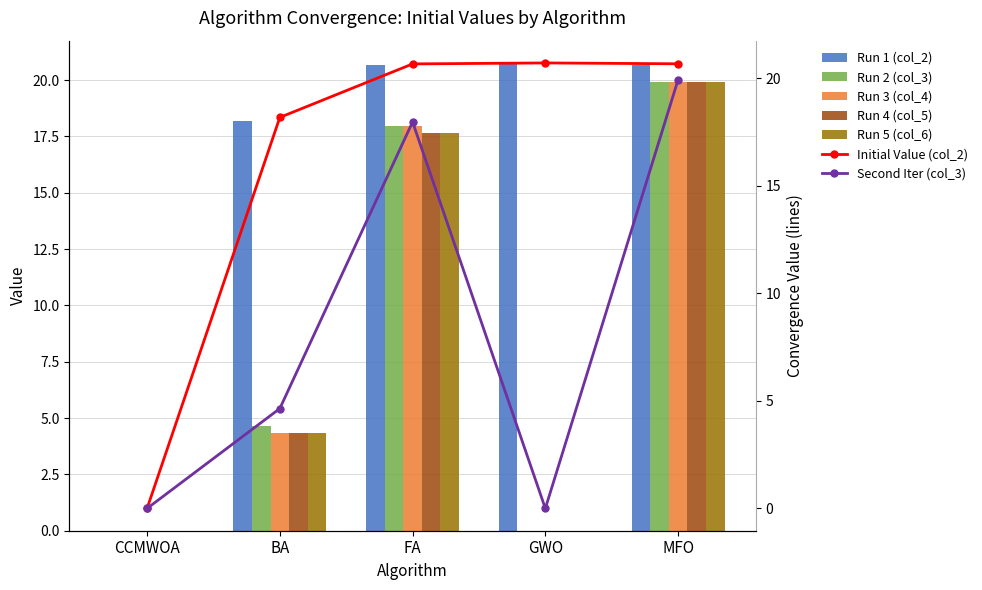

List the series in order of their peak value, lowest first.

Run 3 (col_4), Run 4 (col_5), Run 5 (col_6), Run 2 (col_3), Run 1 (col_2)